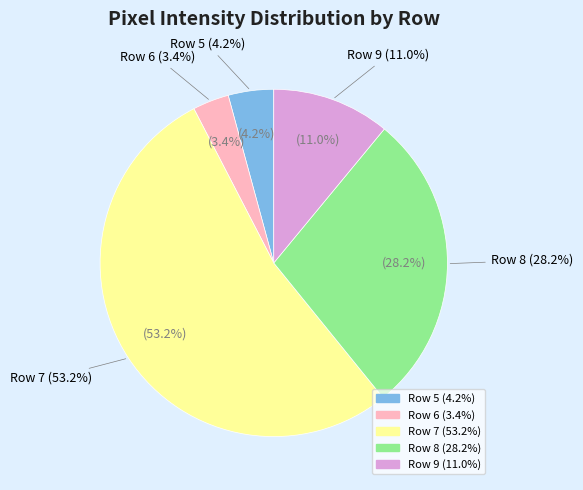

Does Row 7 account for over 50% of the chart?

Yes